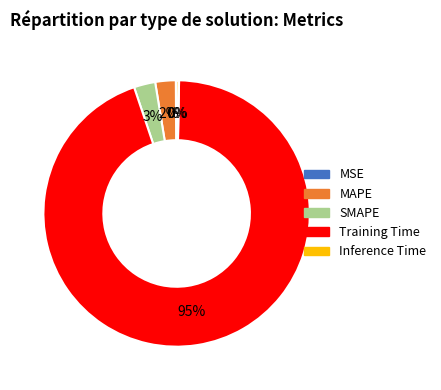

Combined, do Training Time and MAPE account for over 50%?

Yes